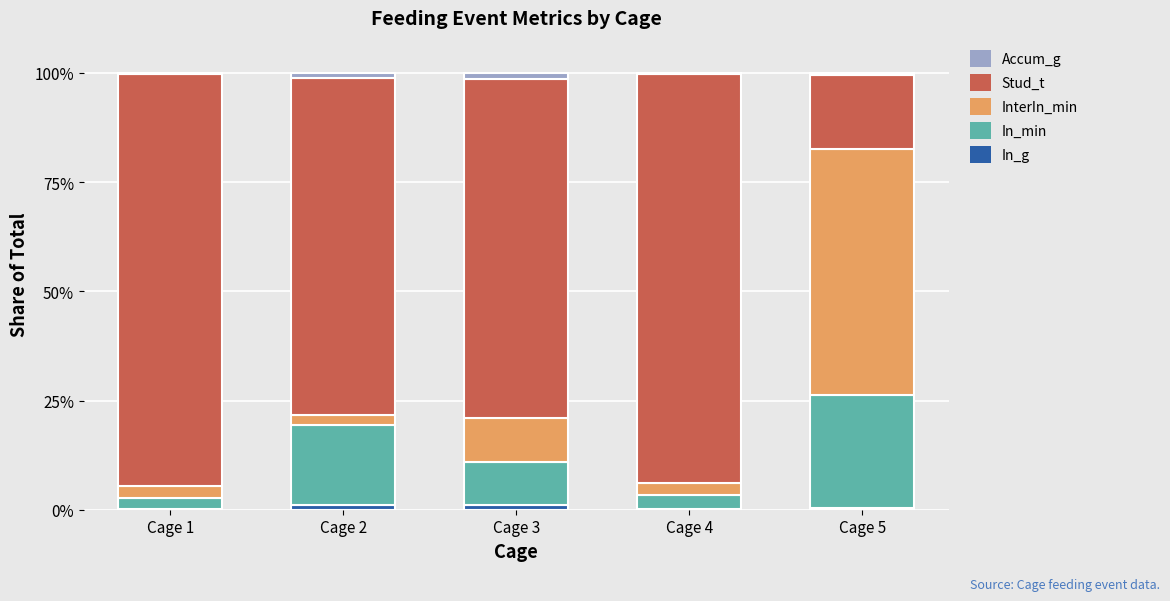

The InterIn_min series shows 0.0 at Cage 4. True or false?

False